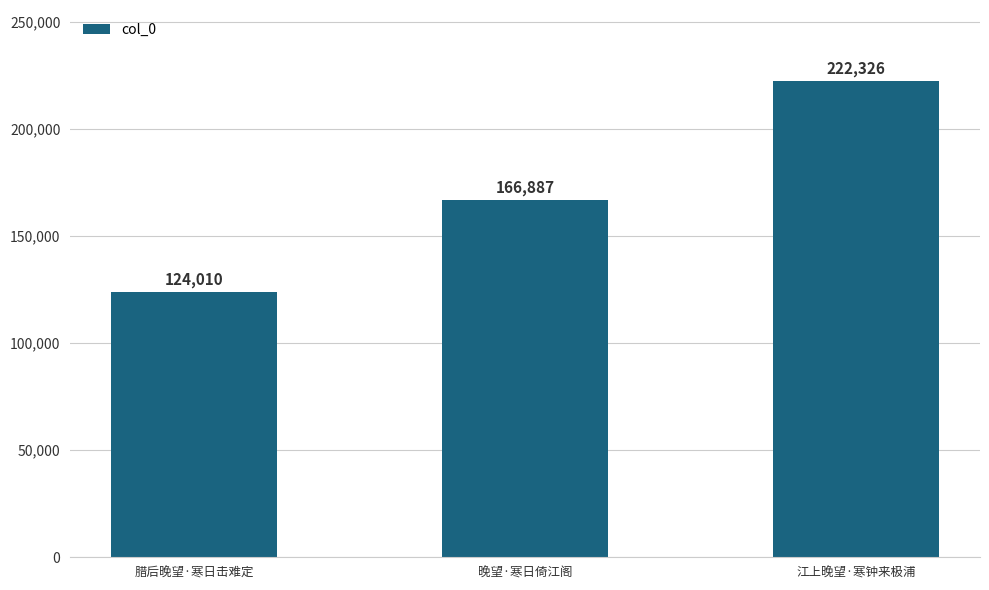

Where is the data nearest to the value 173168?

晚望·寒日倚江阁